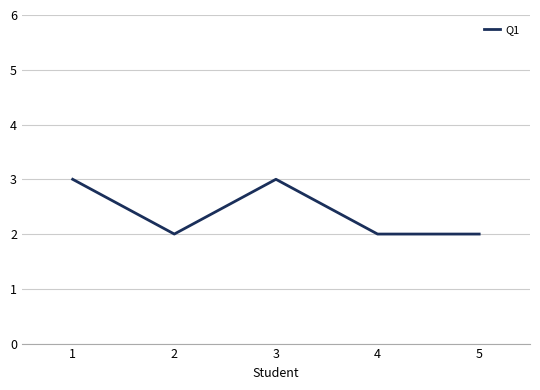

The value at 2 is 4. True or false?

False